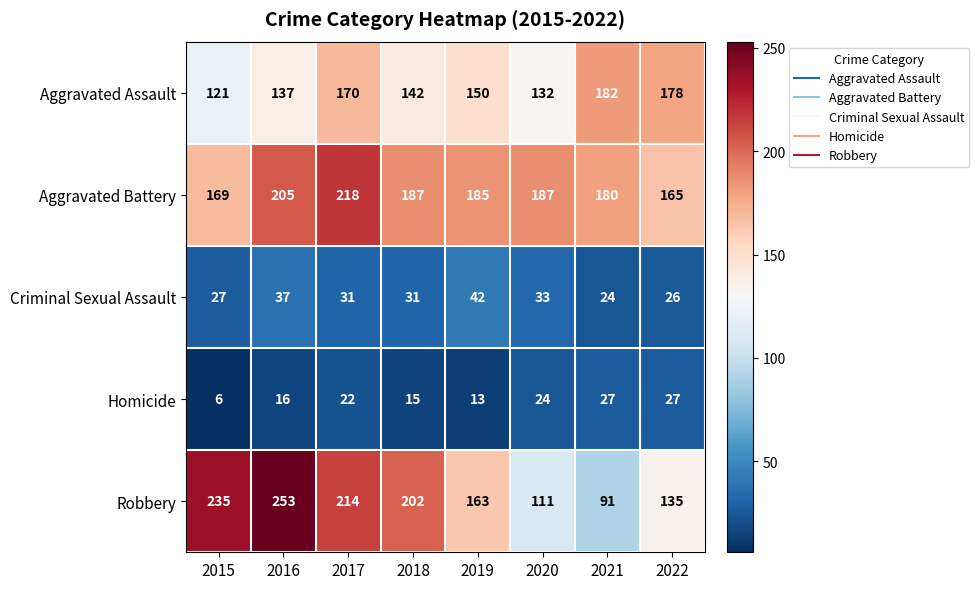

Count the number of data series in this chart.

5